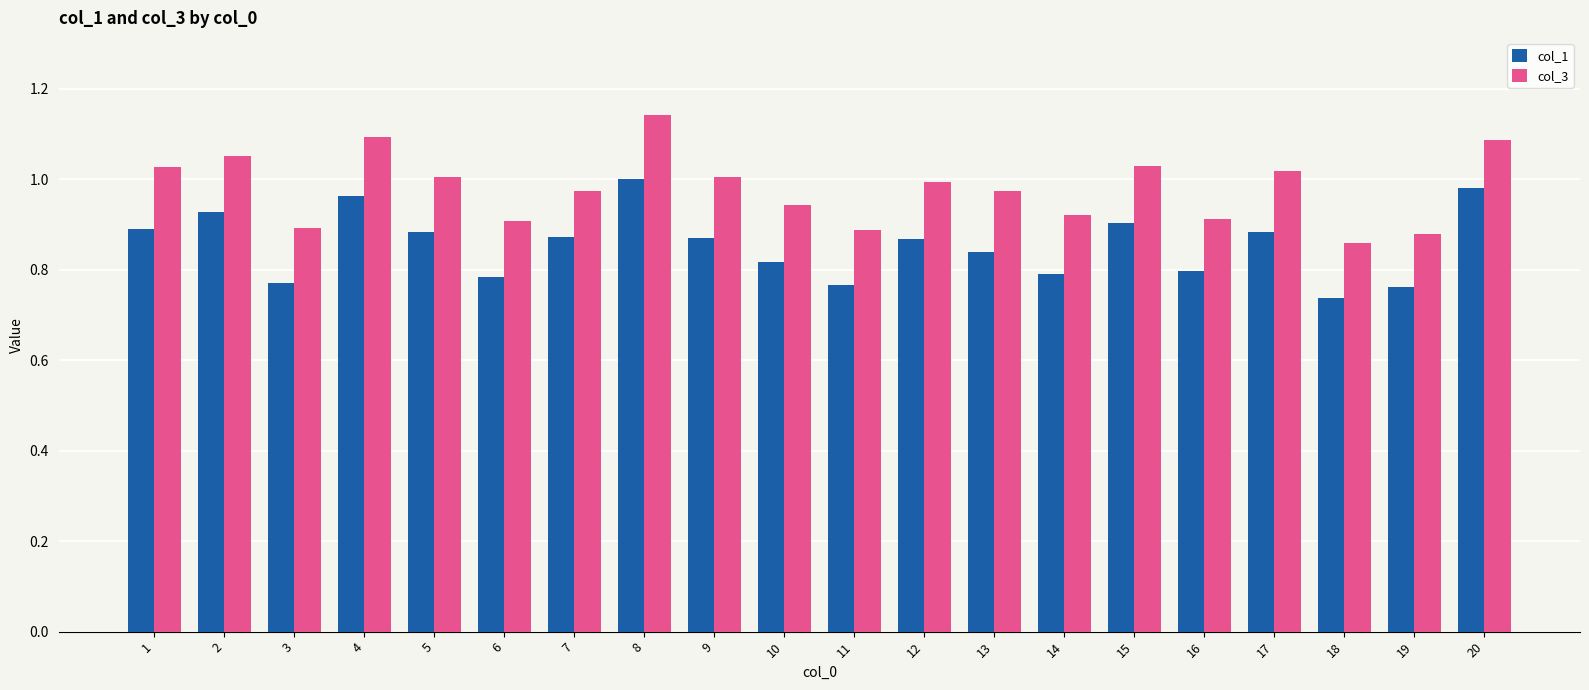

How many bars are there in total?

40